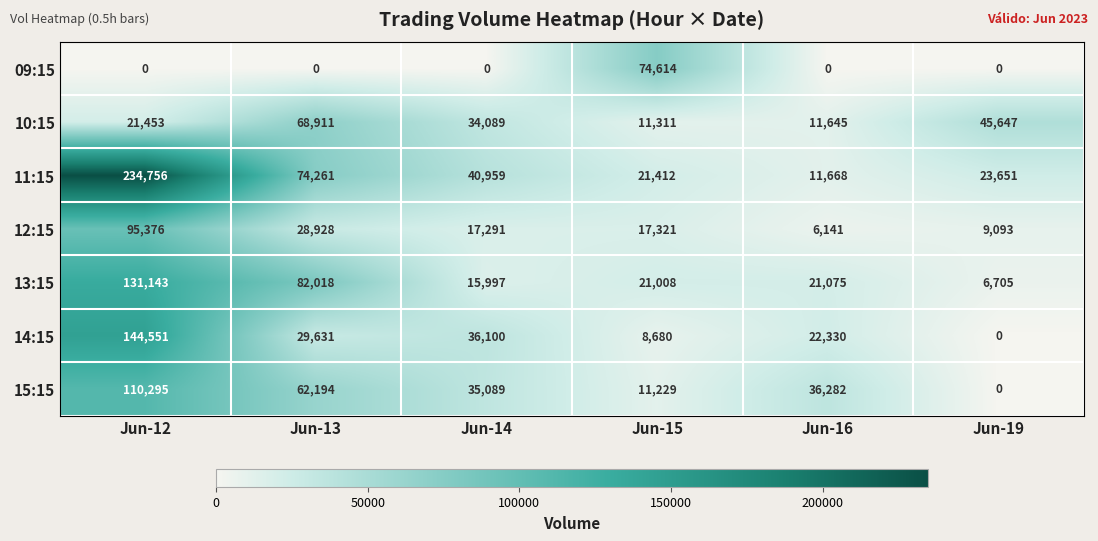

Rank the series by their maximum value, from lowest to highest.

10:15, 09:15, 12:15, 15:15, 13:15, 14:15, 11:15